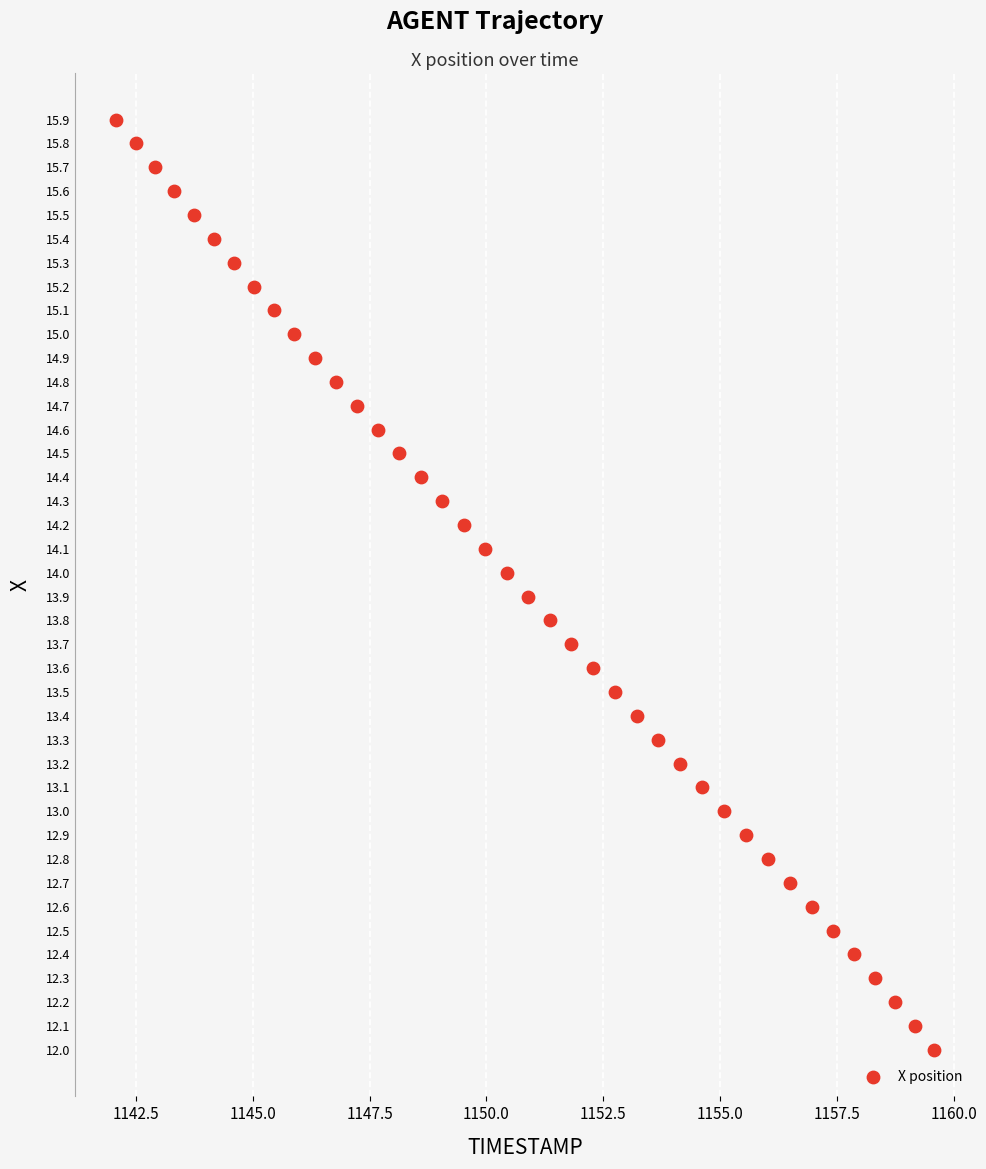

What is the range of X values (max minus min)?

17.5